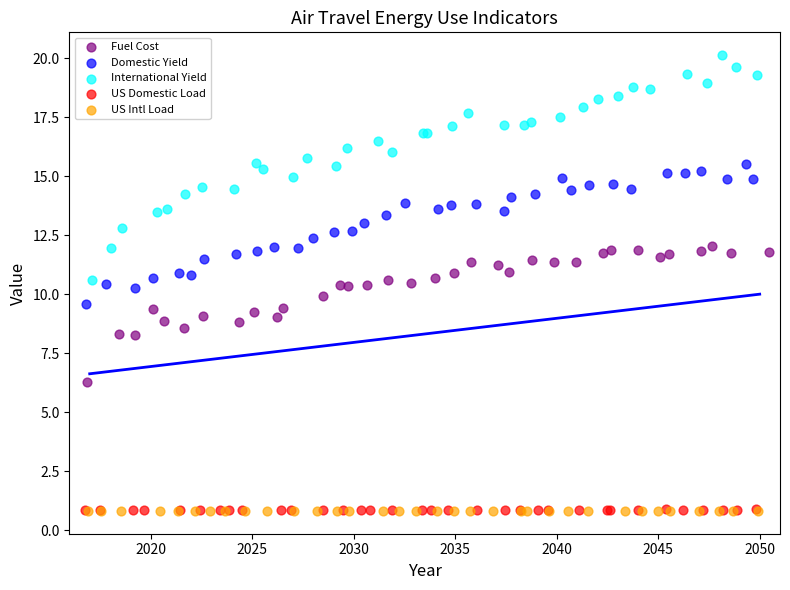

Which series has the largest Y range (max minus min)?

International Yield